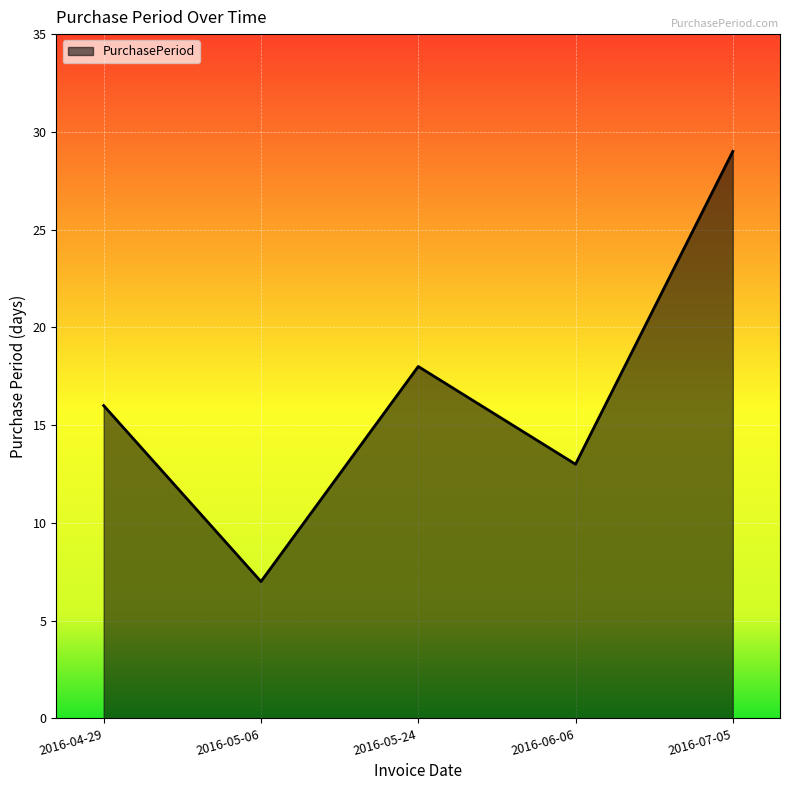

List the labels in order of value, smallest first.

2016-05-06, 2016-06-06, 2016-04-29, 2016-05-24, 2016-07-05